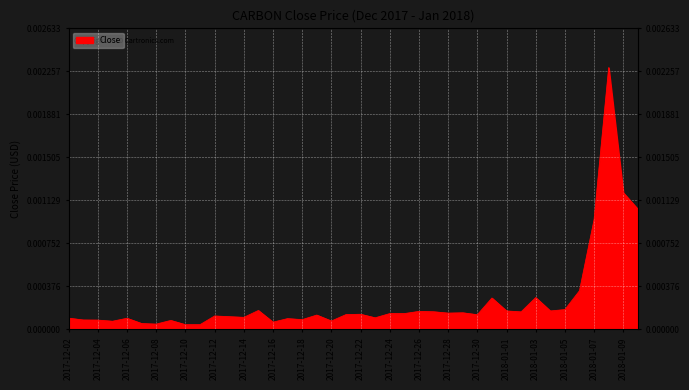

The chart shows a value of 0.0 at 2017-12-24. True or false?

True